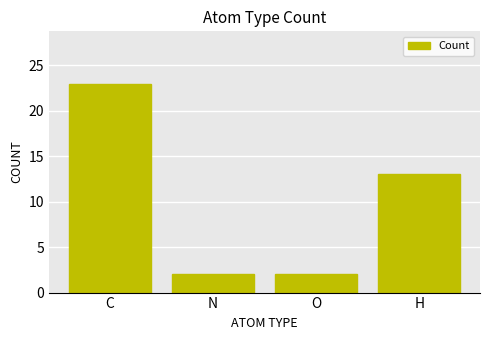

Reading left to right, transcribe all the data shown in this chart.

23	2	2	13